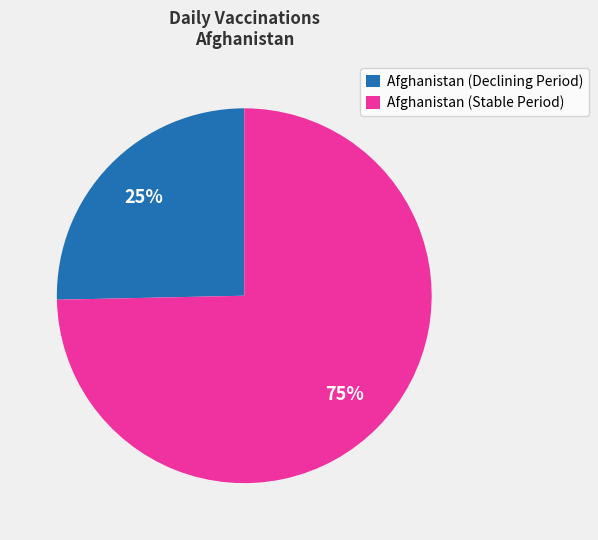

Rank the categories by value from lowest to highest.

Afghanistan (Declining Period), Afghanistan (Stable Period)